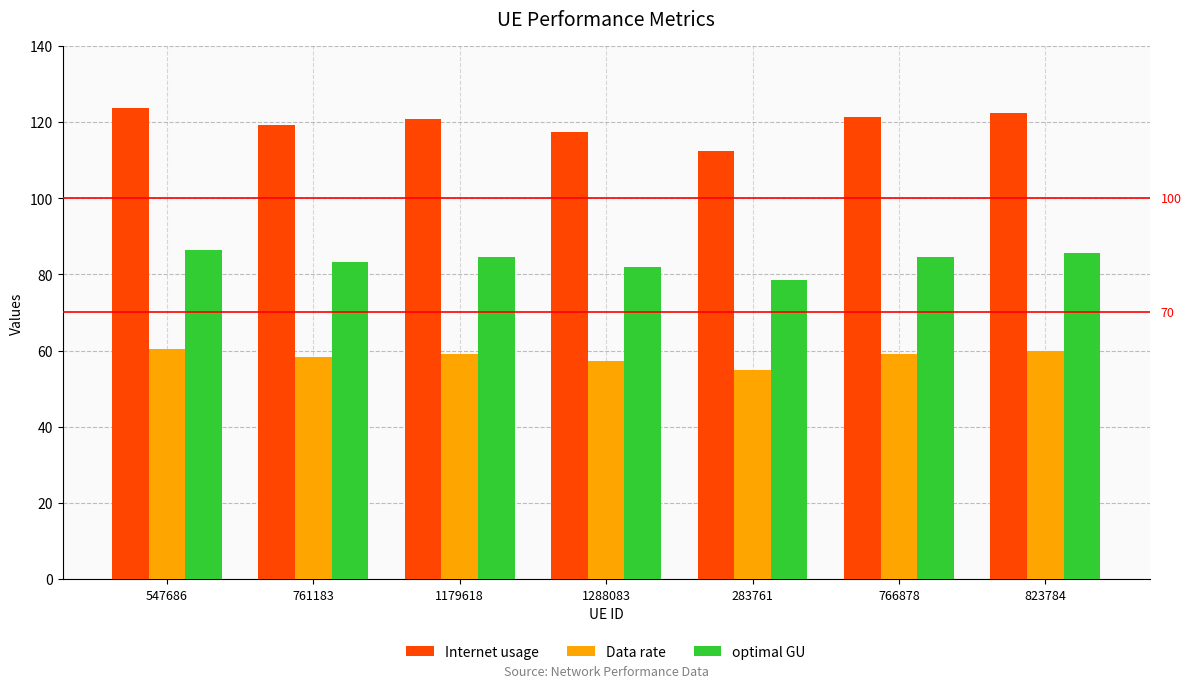

What is the value of the Data rate bar at the 4th from the left?

57.3